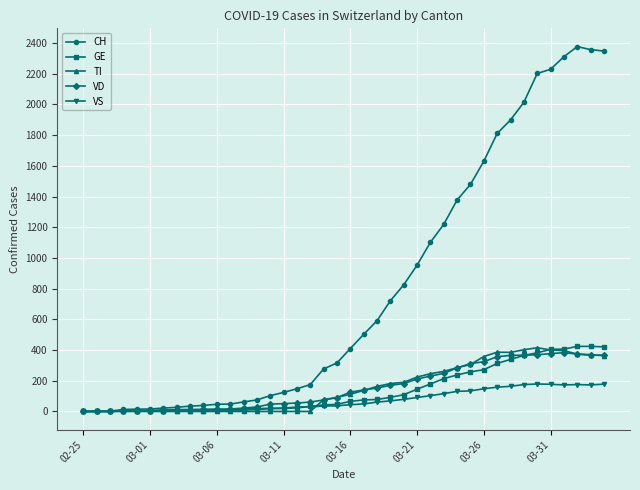

At how many categories does at least one series exceed 539?

18